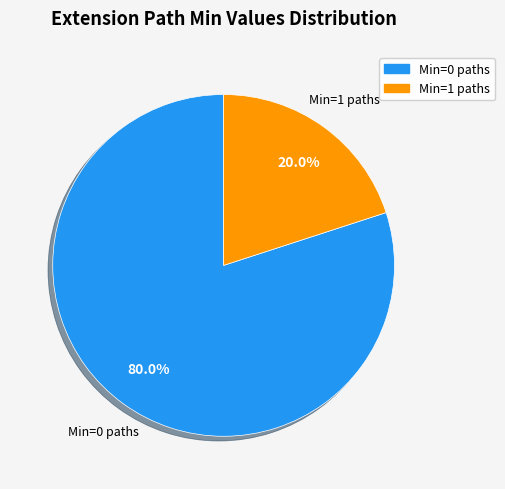

Is there a majority slice in this chart?

Yes